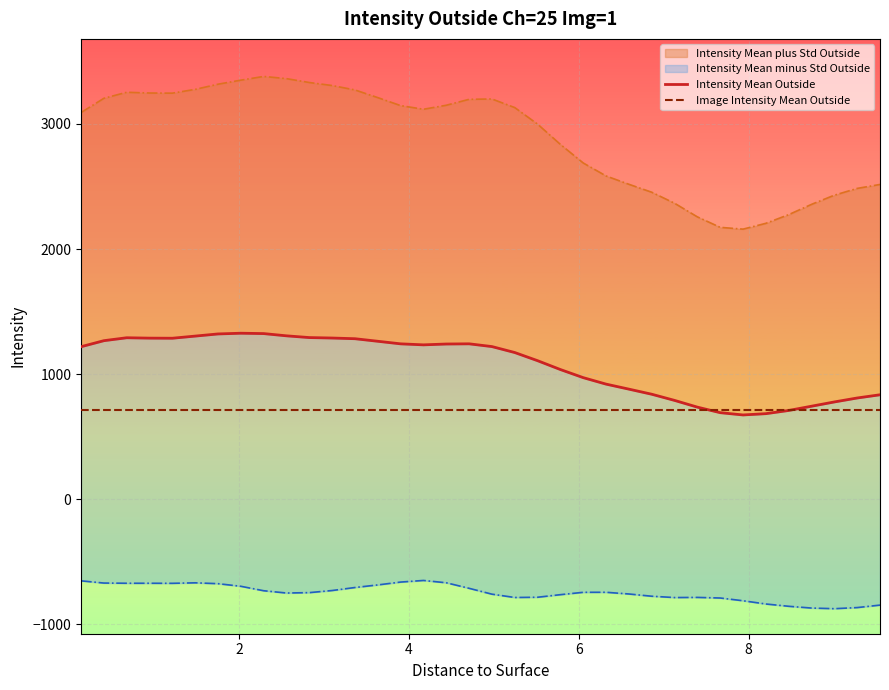

How many data points in Intensity Mean Outside are above 1220?

18